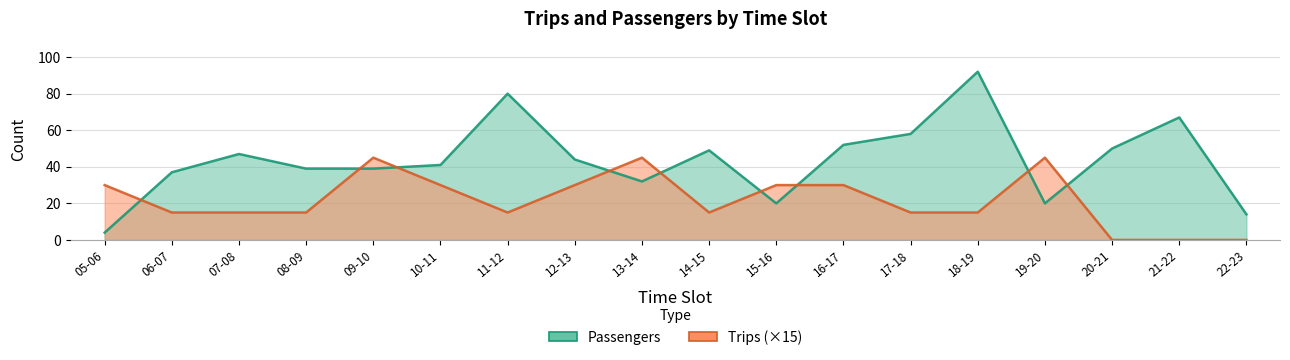

At which category is the sum across all series the highest?

18-19